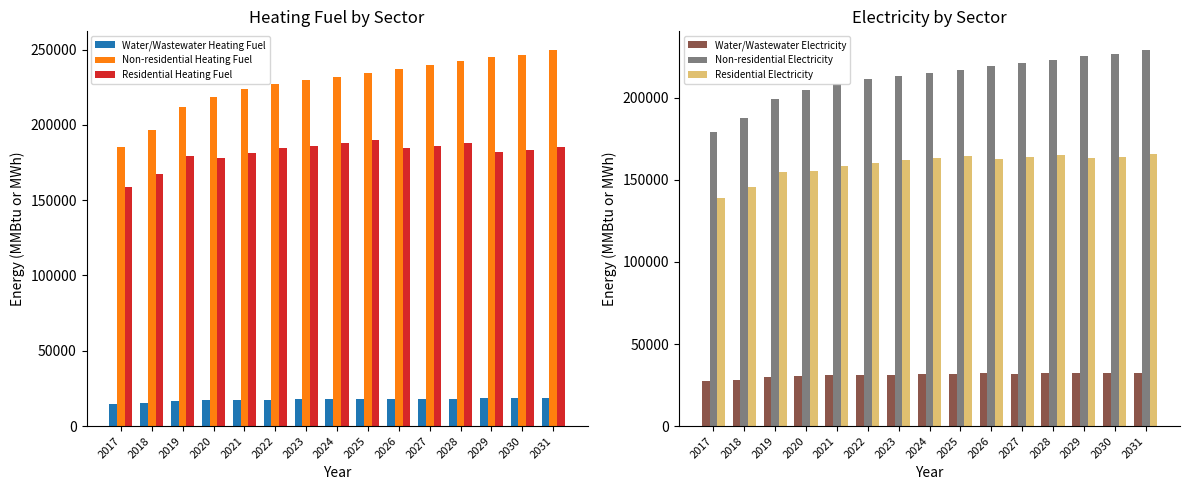

At which label is Residential Electricity closest to 152333?

2019